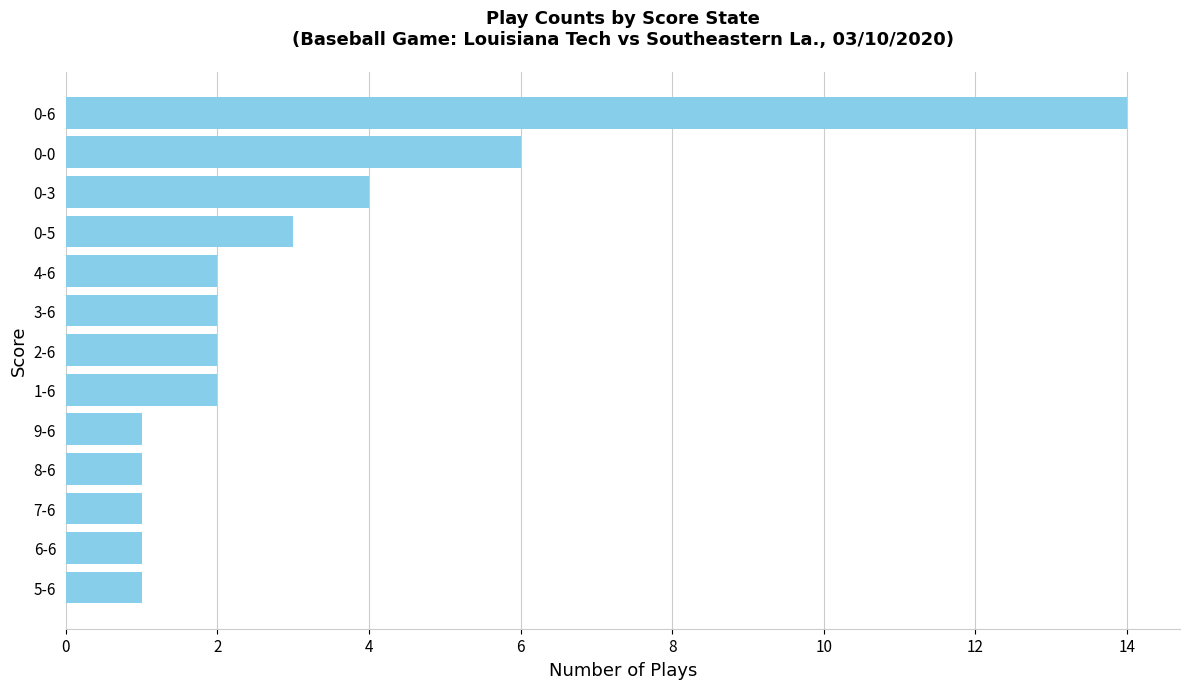

Count the number of data series in this chart.

1